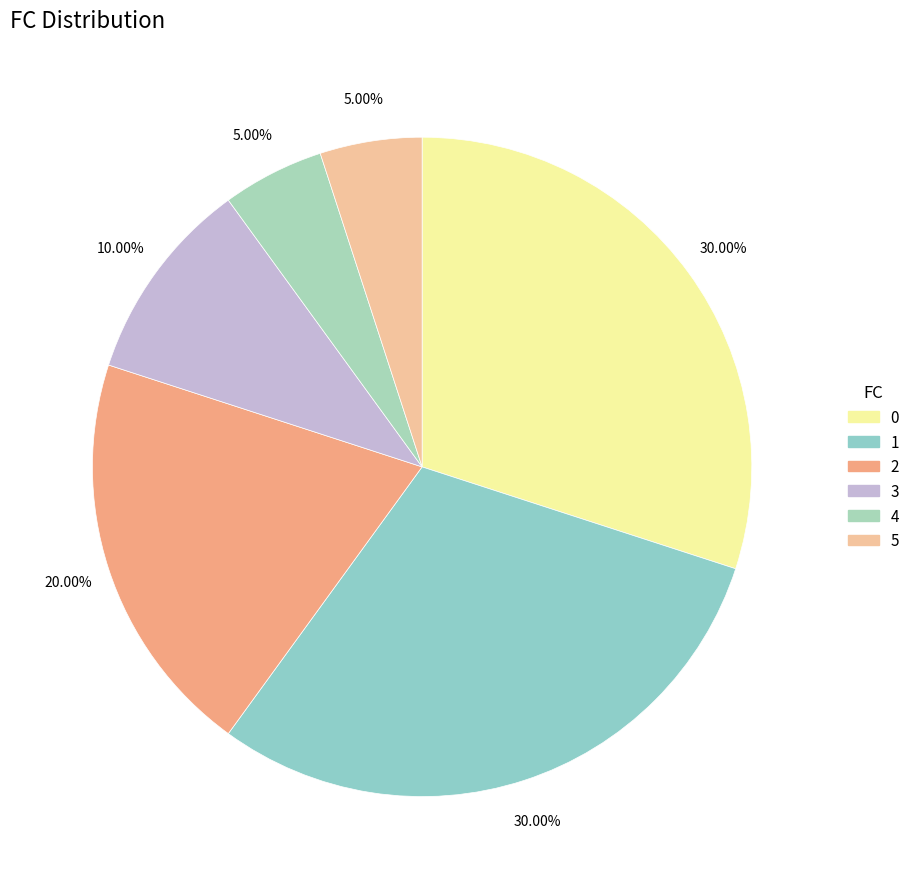

What is the ratio of the value at 4 to the value at 5?

1.0